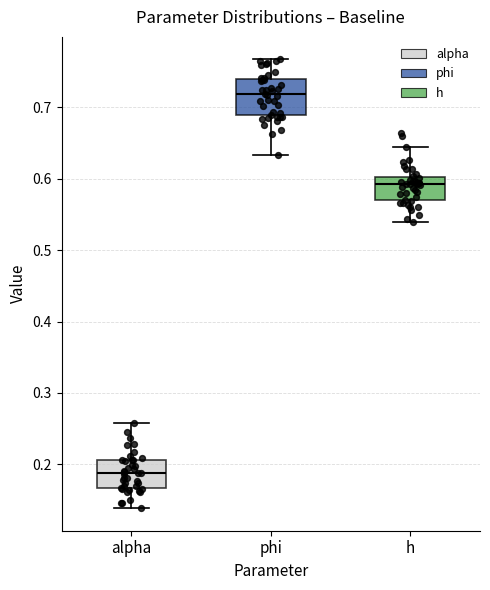

Reading left to right, transcribe this box plot: for each box, give where its median line is, the range the box spans, and where its two whiskers end, as read against the y-axis. The values are not printed on the chart, so give them approximately, as read against the axis.

alpha: median 0.19, box 0.17 to 0.21, whiskers 0.14 to 0.26
phi: median 0.72, box 0.69 to 0.74, whiskers 0.63 to 0.77
h: median 0.59, box 0.57 to 0.60, whiskers 0.54 to 0.64